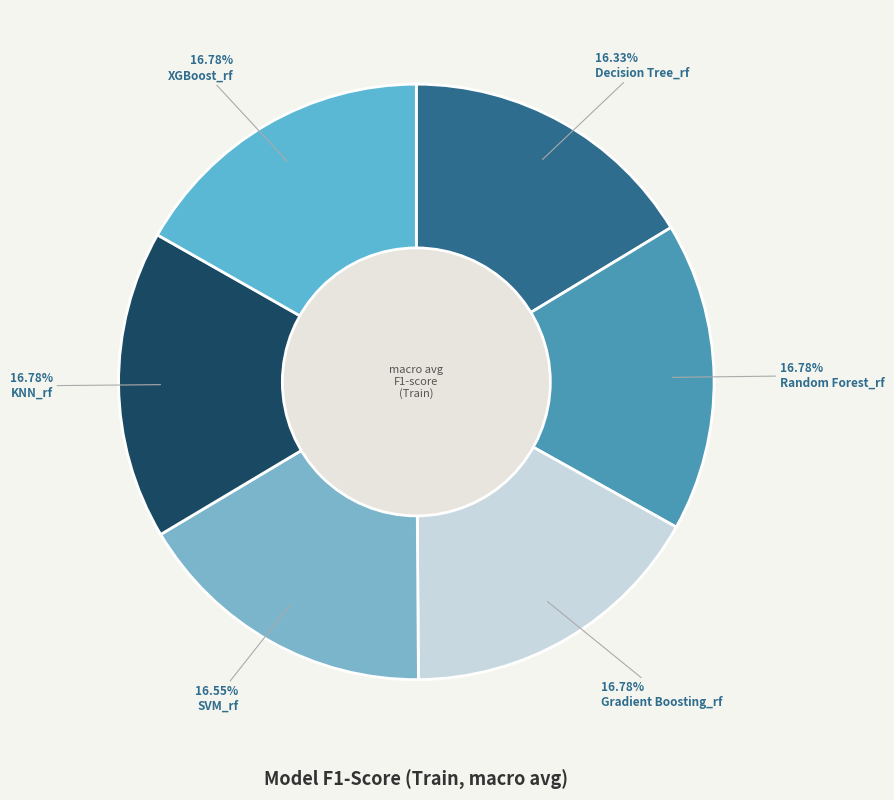

How many segments does this pie chart have?

6